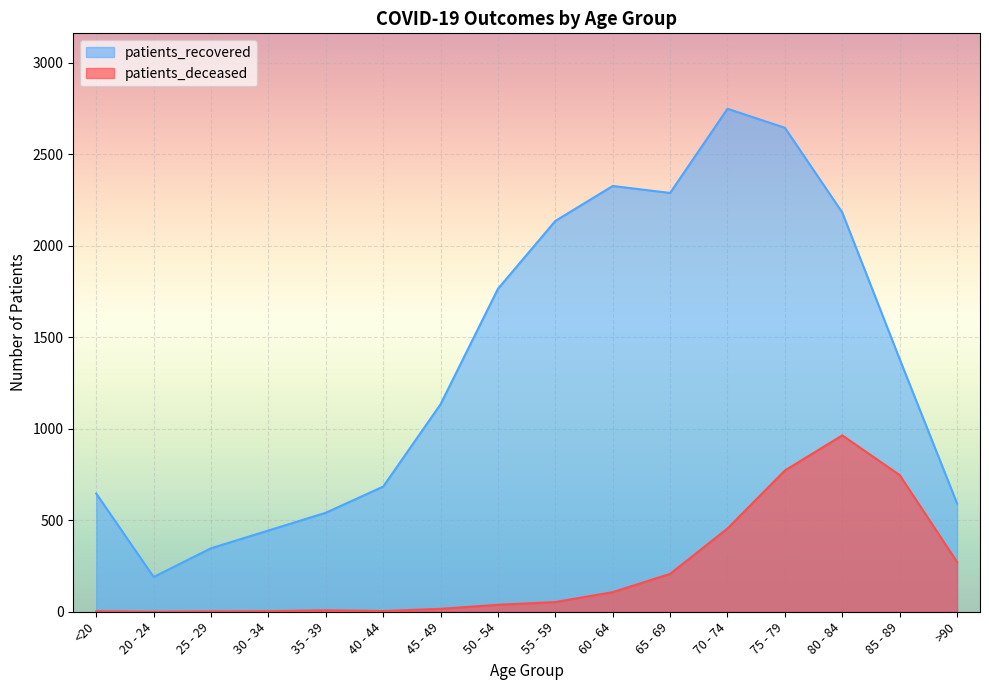

The patients_deceased series shows 8 at 35 - 39. True or false?

True